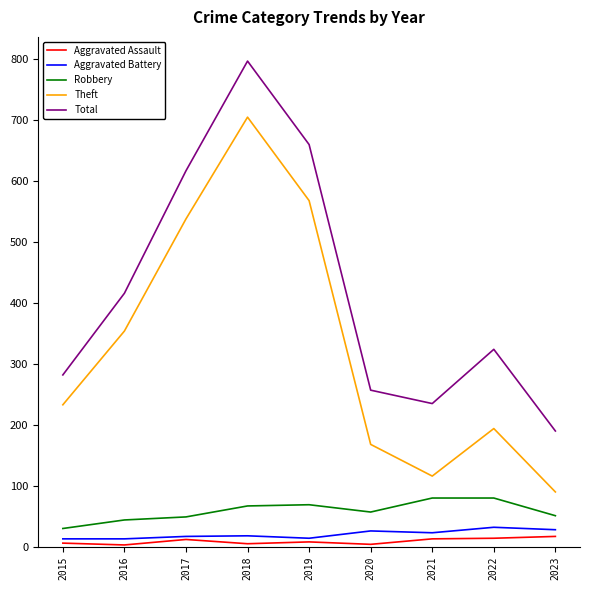

True or false: Theft has a value of 568 at 2019.

True